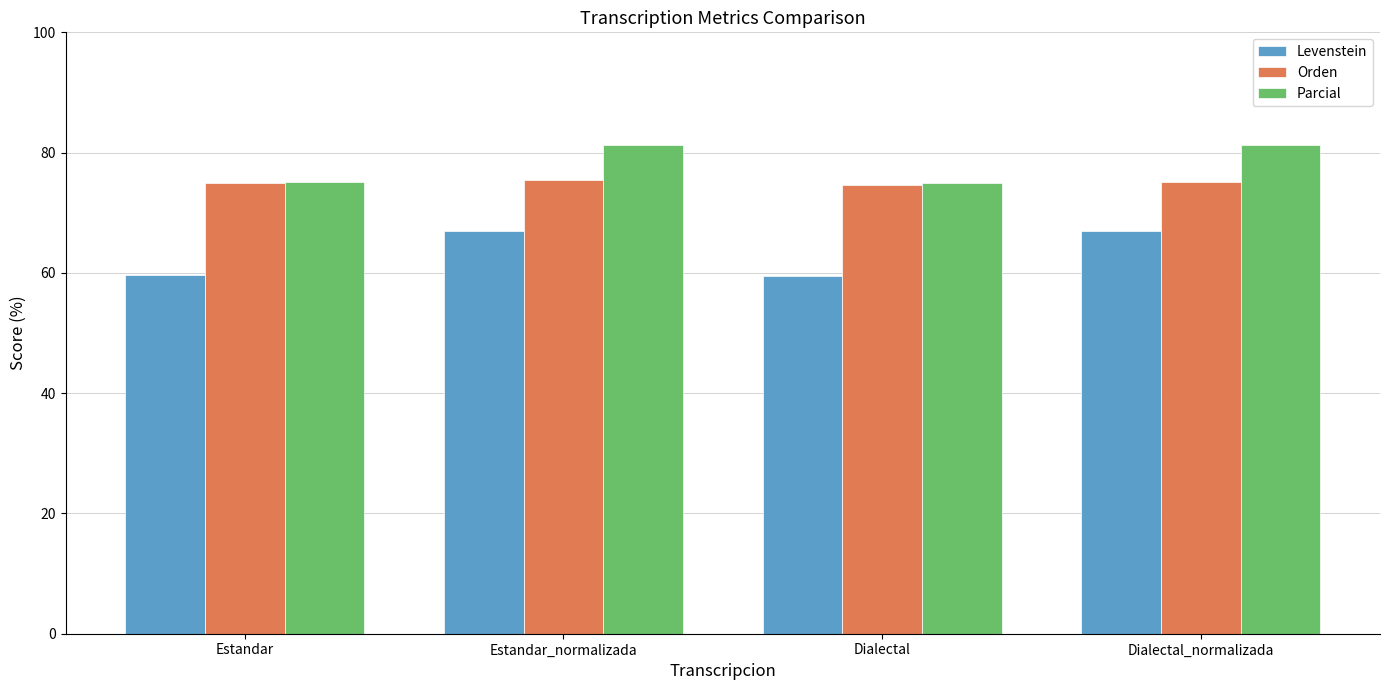

The Parcial series shows 75.0 at Estandar. True or false?

True